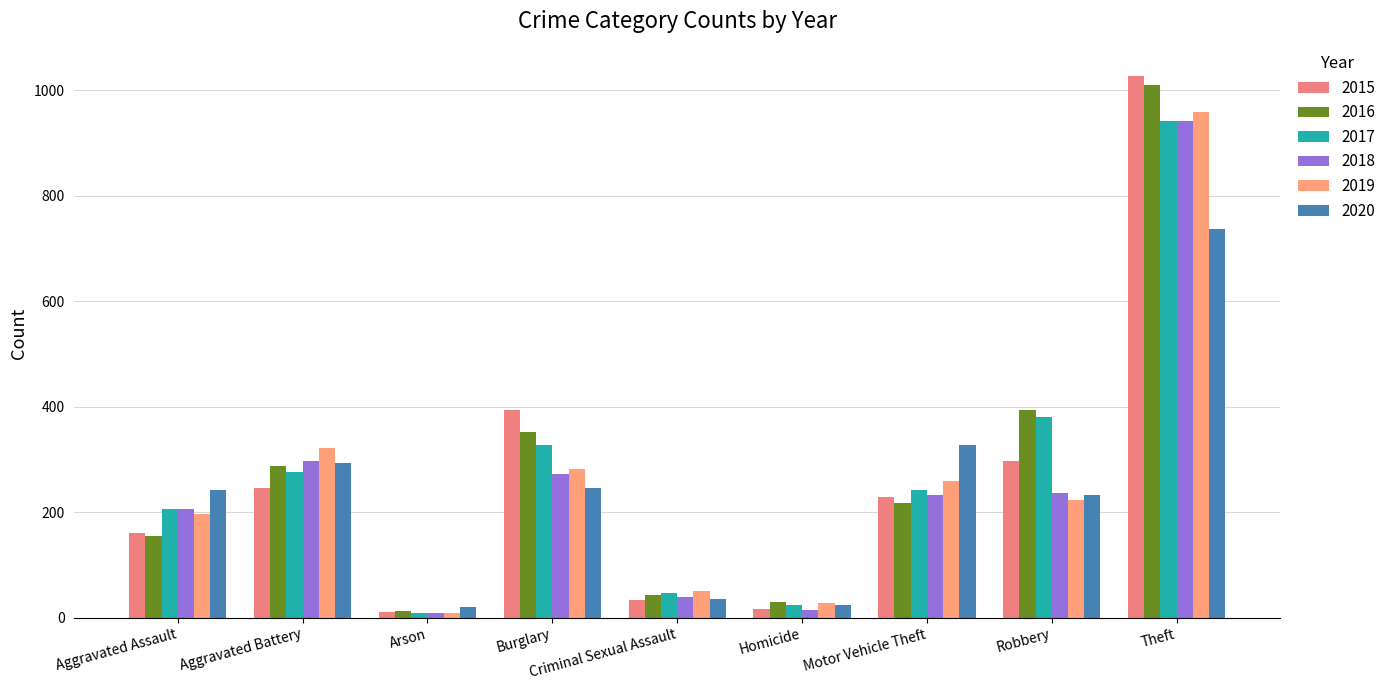

Reading right to left, list all the values displayed in this chart.

2015: 1027	297	228	17	34	393	11	246	160
2016: 1009	394	218	29	43	352	13	288	154
2017: 941	381	243	24	47	327	9	277	207
2018: 941	237	232	15	40	273	9	297	206
2019: 959	224	260	27	51	281	8	321	197
2020: 736	233	328	24	36	245	20	294	242